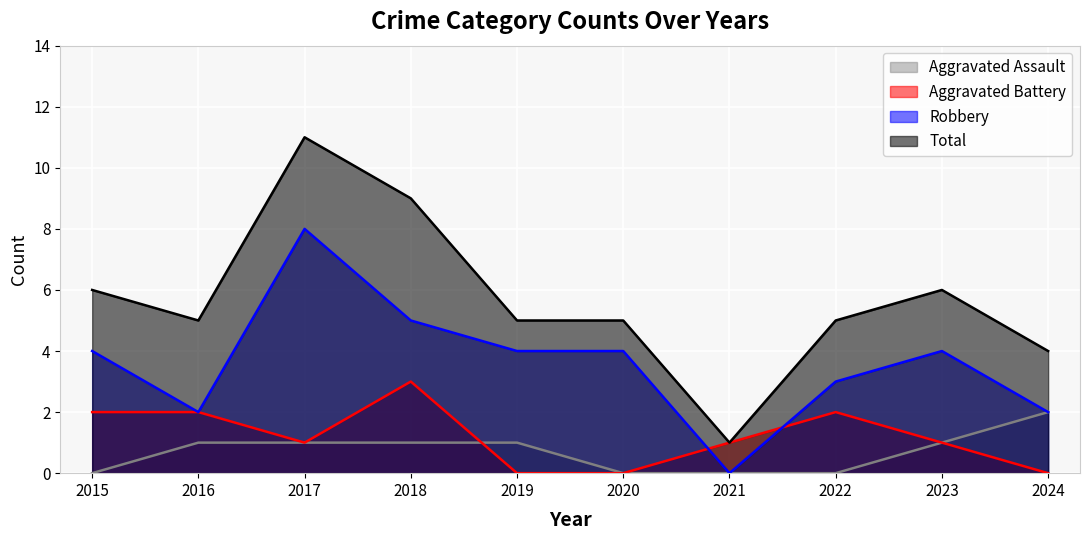

True or false: Aggravated Assault has a value of 1 at 2019.

True